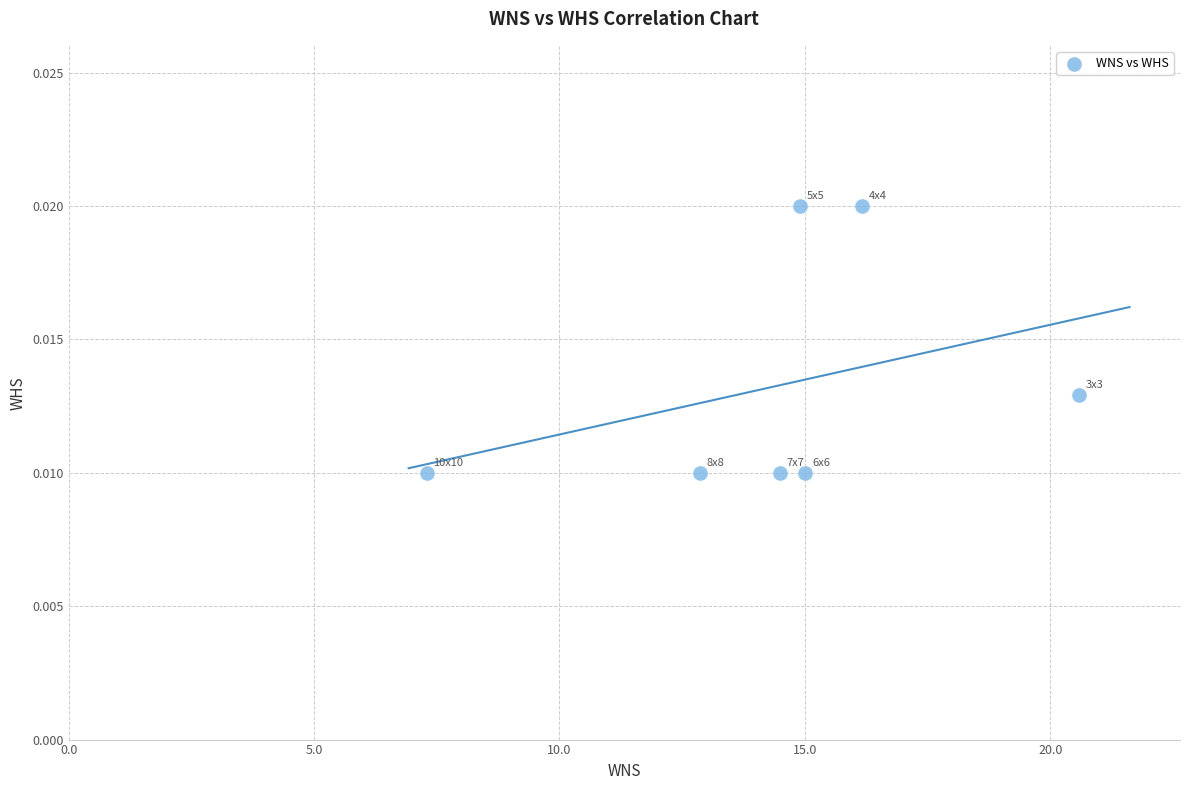

What is the range of X values (max minus min)?

13.3